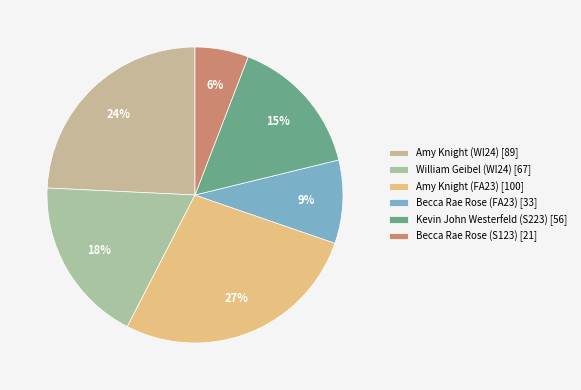

Which slice is the largest?

Amy Knight (FA23)